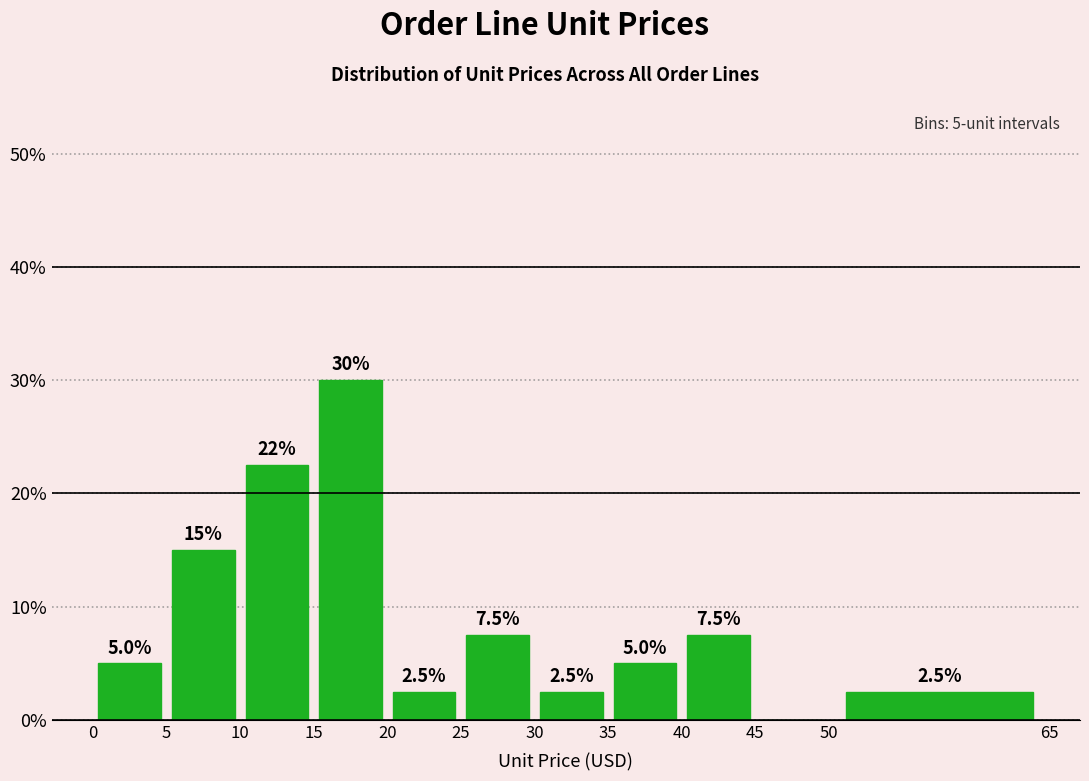

Which range on the x-axis has the tallest bar?

15 to 20